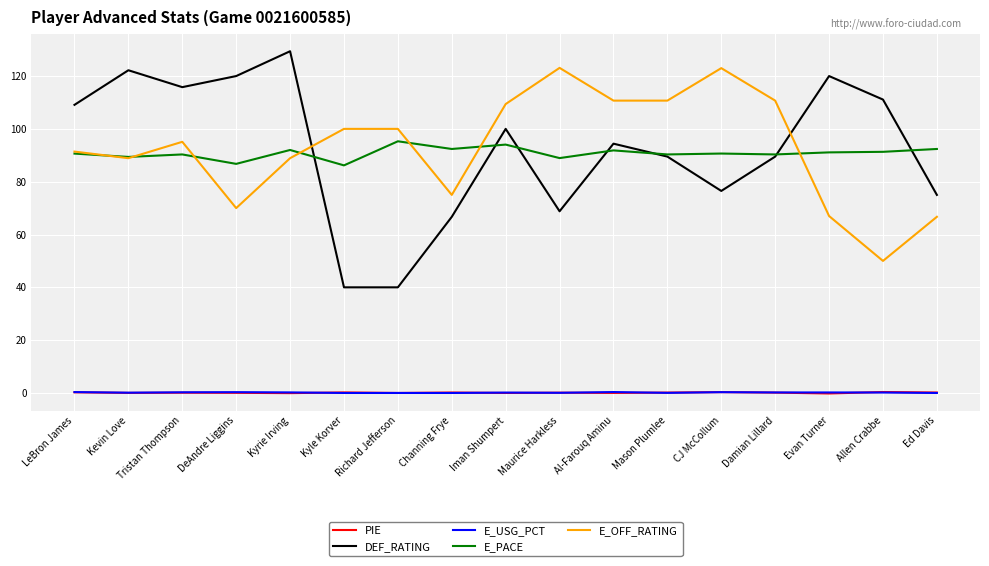

How many distinct data groups are displayed?

5